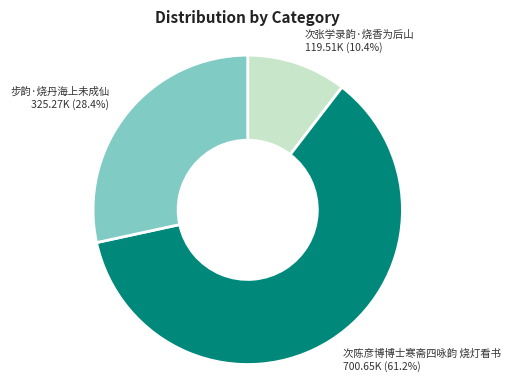

Which slice represents more than half of the pie?

次陈彦博博士寒斋四咏韵 烧灯看书